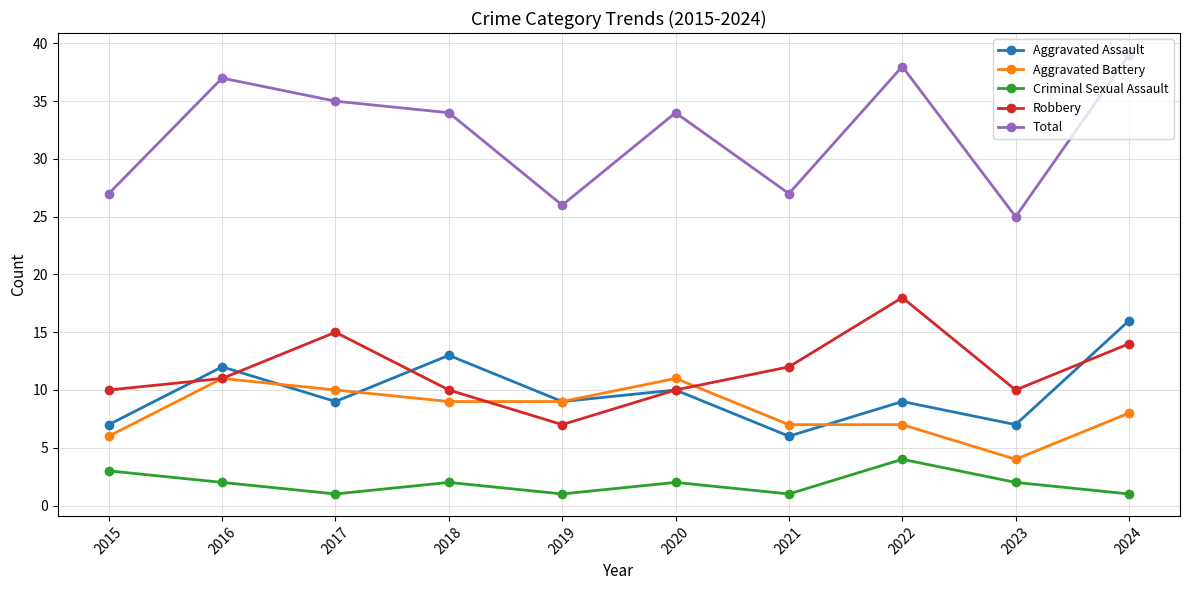

True or false: Aggravated Battery and Aggravated Assault intersect in this chart.

True